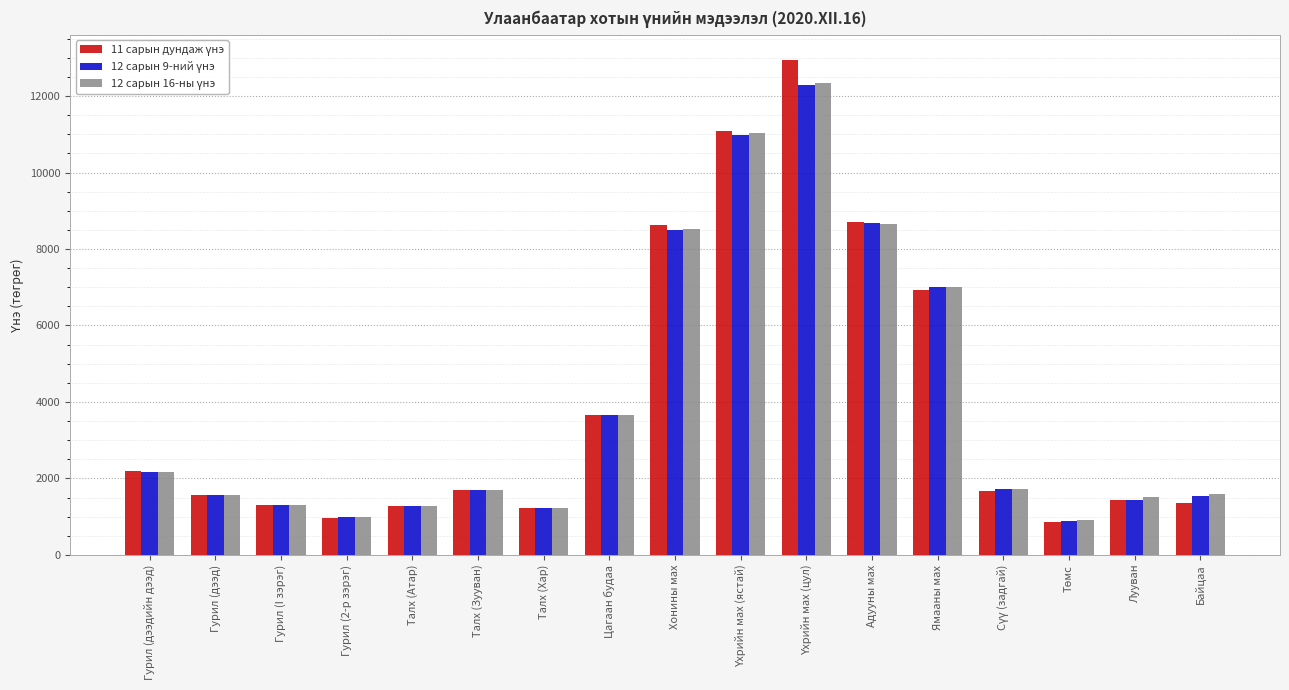

Reading right to left, what are all the values shown in this chart?

11 сарын дундаж үнэ: Байцаа=1346.3	Лууван=1424.7	Төмс=848.6	Сүү (задгай)=1670.9	Ямааны мах=6921.6	Адууны мах=8712.8	Үхрийн мах (цул)=12951.4	Үхрийн мах (ястай)=11074.3	Хонины мах=8632.0	Цагаан будаа=3668.2	Талх (Хар)=1214.1	Талх (Зууван)=1699.0	Талх (Атар)=1284.4	Гурил (2-р зэрэг)=975.2	Гурил (I зэрэг)=1294.9	Гурил (дээд)=1579.3	Гурил (дээдийн дээд)=2189.9
12 сарын 9-ний үнэ: Байцаа=1544.1	Лууван=1436.2	Төмс=893.4	Сүү (задгай)=1732.0	Ямааны мах=7000.0	Адууны мах=8691.2	Үхрийн мах (цул)=12293.4	Үхрийн мах (ястай)=10973.8	Хонины мах=8508.1	Цагаан будаа=3660.6	Талх (Хар)=1216.6	Талх (Зууван)=1699.0	Талх (Атар)=1280.0	Гурил (2-р зэрэг)=991.7	Гурил (I зэрэг)=1303.9	Гурил (дээд)=1572.3	Гурил (дээдийн дээд)=2172.6
12 сарын 16-ны үнэ: Байцаа=1599.6	Лууван=1504.6	Төмс=917.9	Сүү (задгай)=1732.0	Ямааны мах=7000.0	Адууны мах=8649.9	Үхрийн мах (цул)=12343.2	Үхрийн мах (ястай)=11025.1	Хонины мах=8518.8	Цагаан будаа=3660.6	Талх (Хар)=1216.6	Талх (Зууван)=1699.0	Талх (Атар)=1280.0	Гурил (2-р зэрэг)=991.7	Гурил (I зэрэг)=1303.9	Гурил (дээд)=1572.3	Гурил (дээдийн дээд)=2172.6